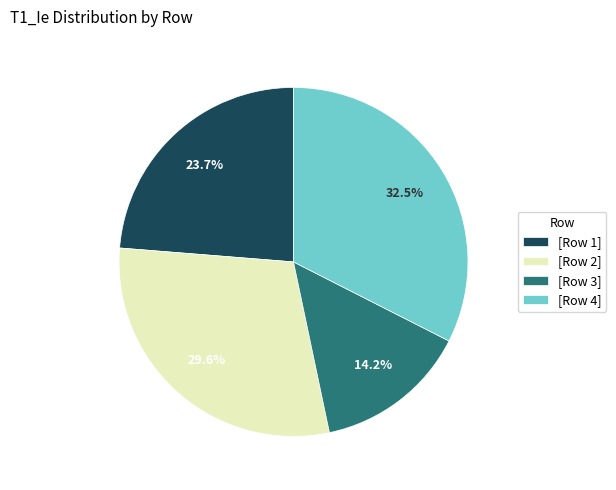

Is there any slice that represents more than half of the pie?

No